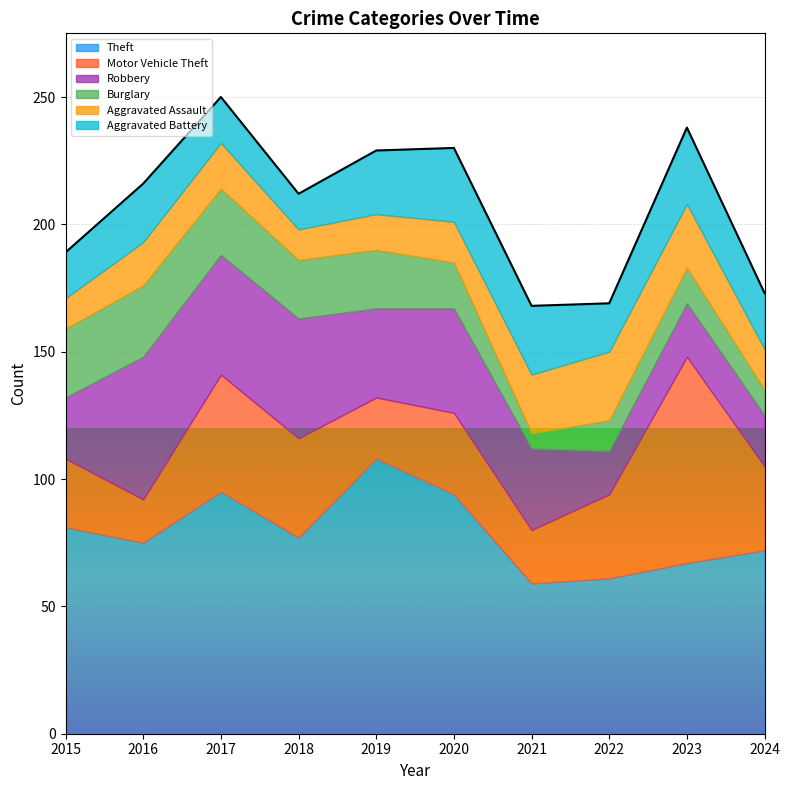

Between 2016 and 2020, which series saw the biggest shift?

Theft